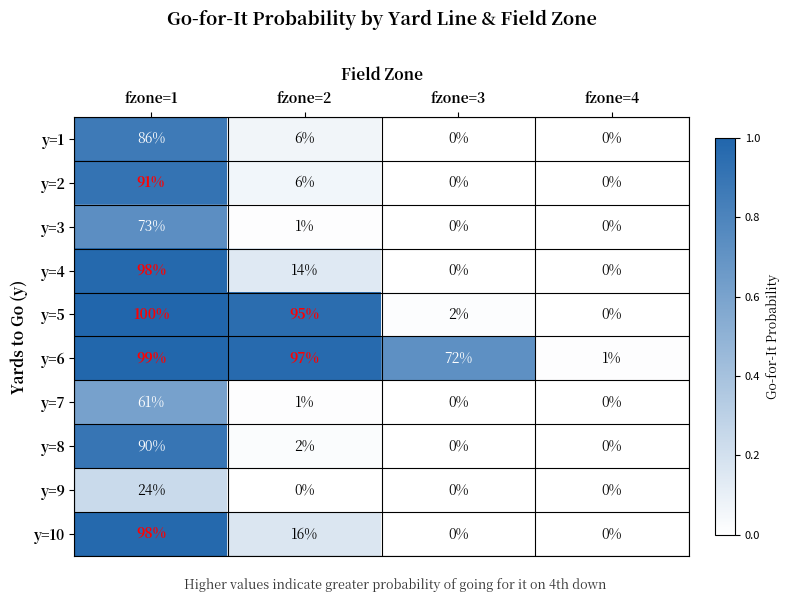

The y=9 series shows 24 at fzone=1. True or false?

True